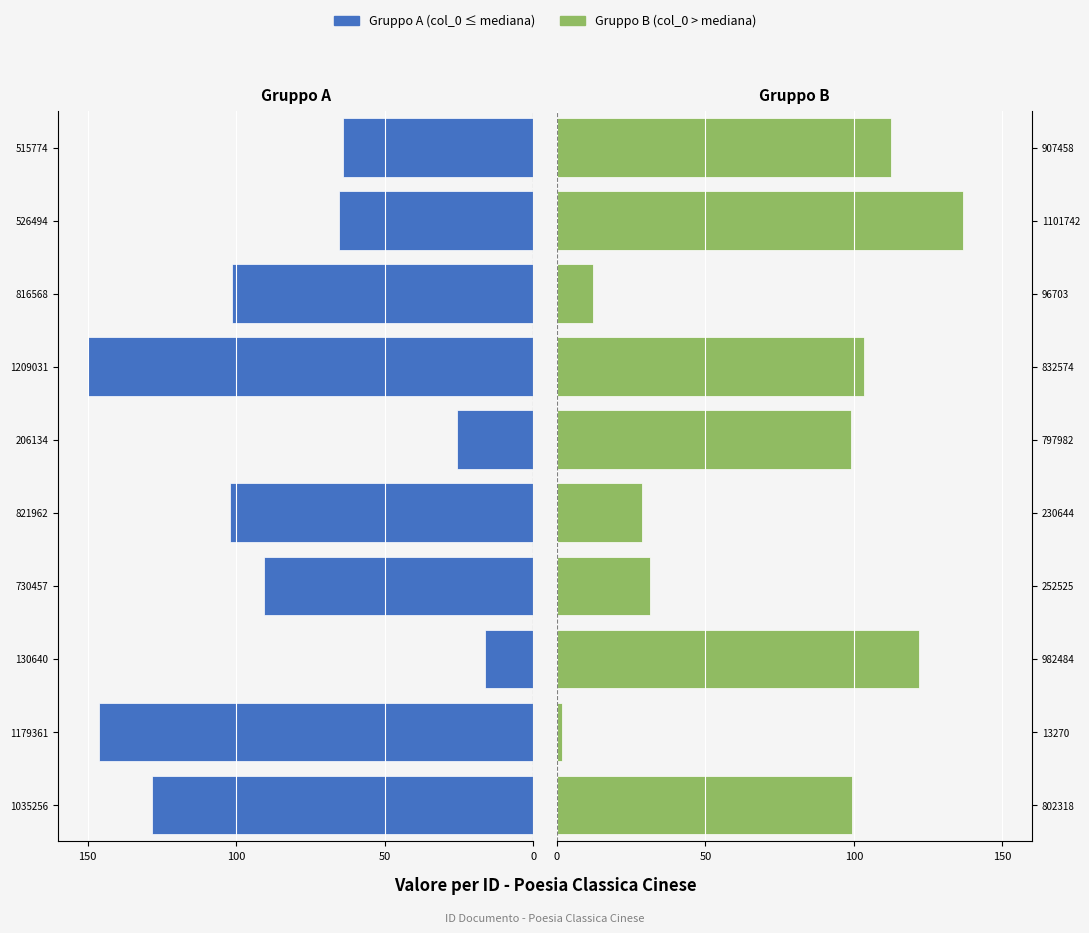

What is the value of the Gruppo A (col_0 ≤ mediana) bar at the 6th from the left?

-25.6